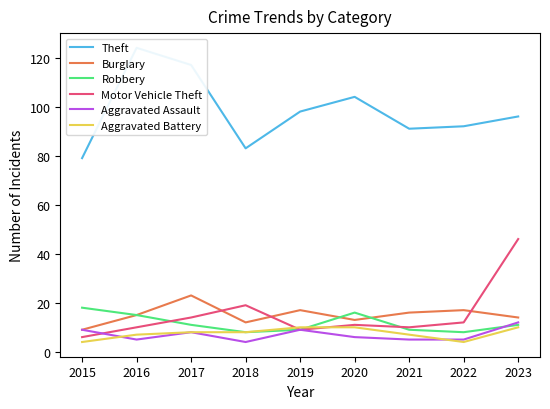

Rank the series by their maximum value, from highest to lowest.

Theft, Motor Vehicle Theft, Burglary, Robbery, Aggravated Assault, Aggravated Battery